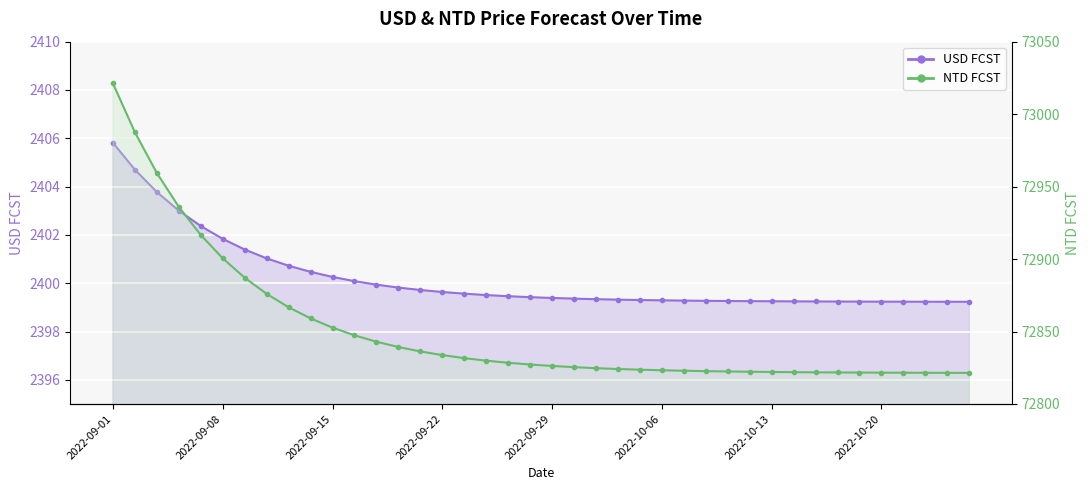

What is the greatest value displayed?

73021.2